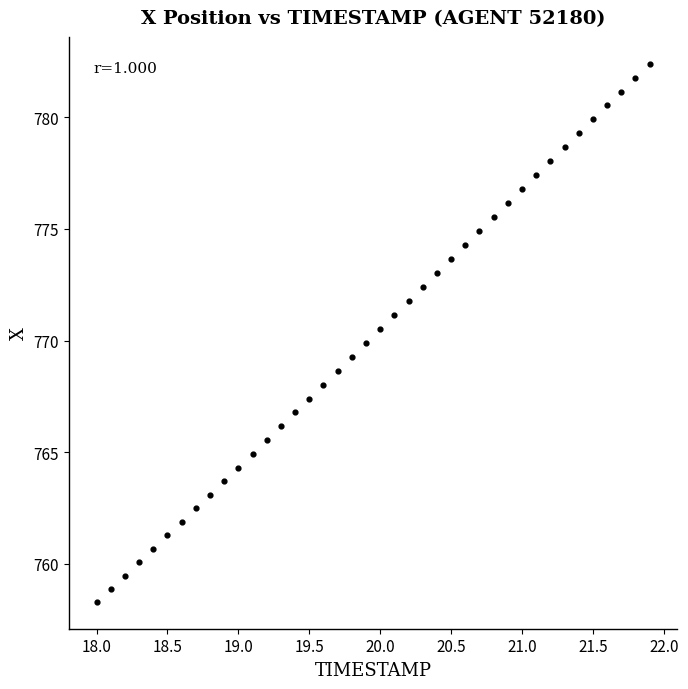

What is the range of X values (max minus min)?

3.9